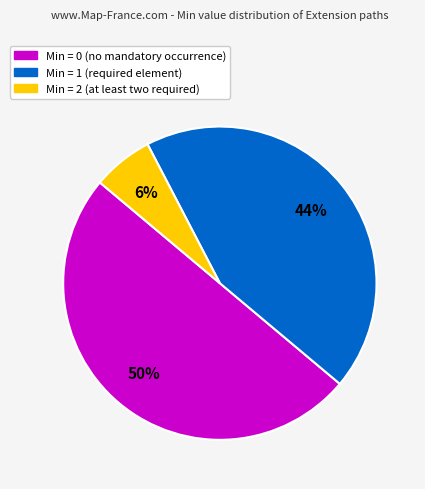

To the nearest percent, what is the difference between the largest and smallest slice percentages?

44%